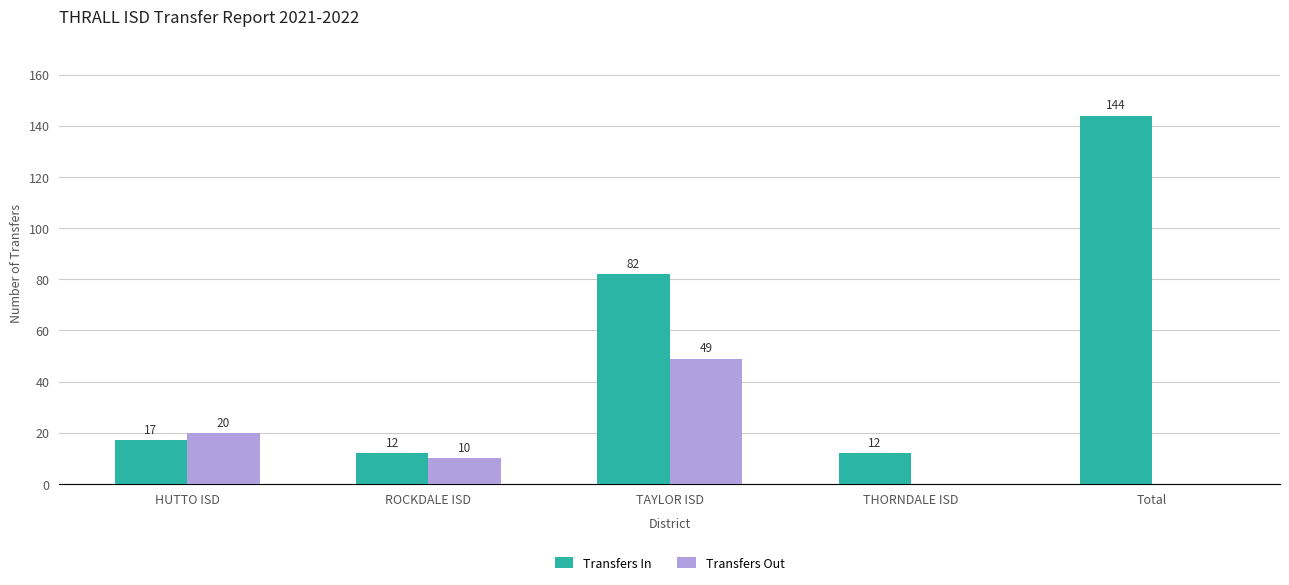

How many series are shown in this chart?

2